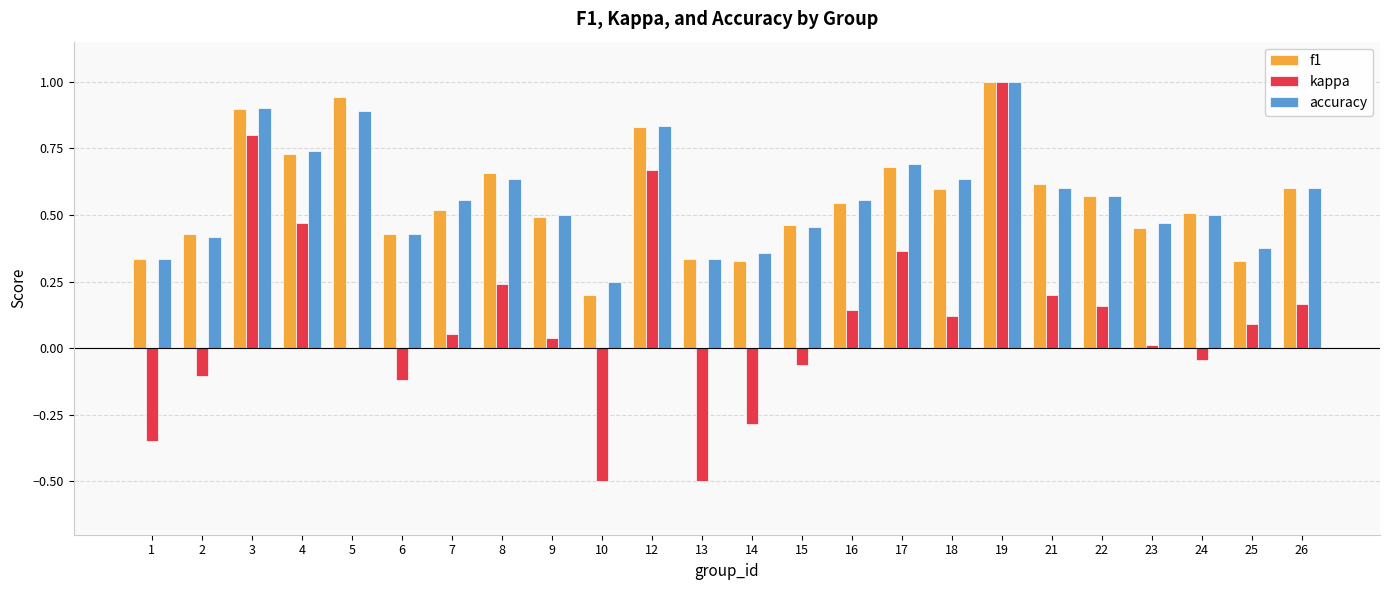

Which category has the highest value in the kappa series?

19